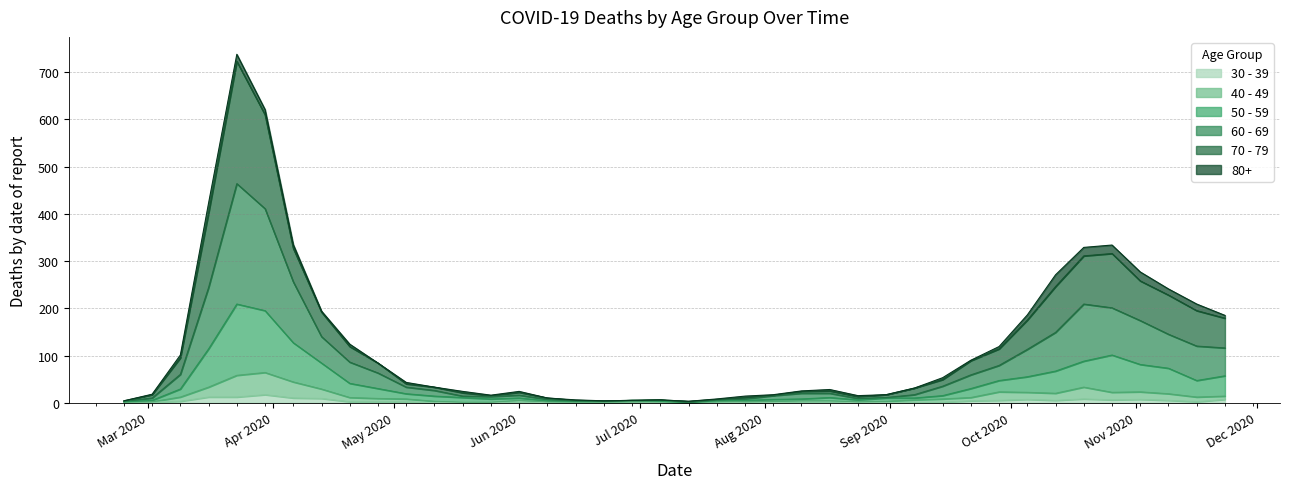

True or false: 70 - 79 has a value of 2 at 2020-06-29.

False